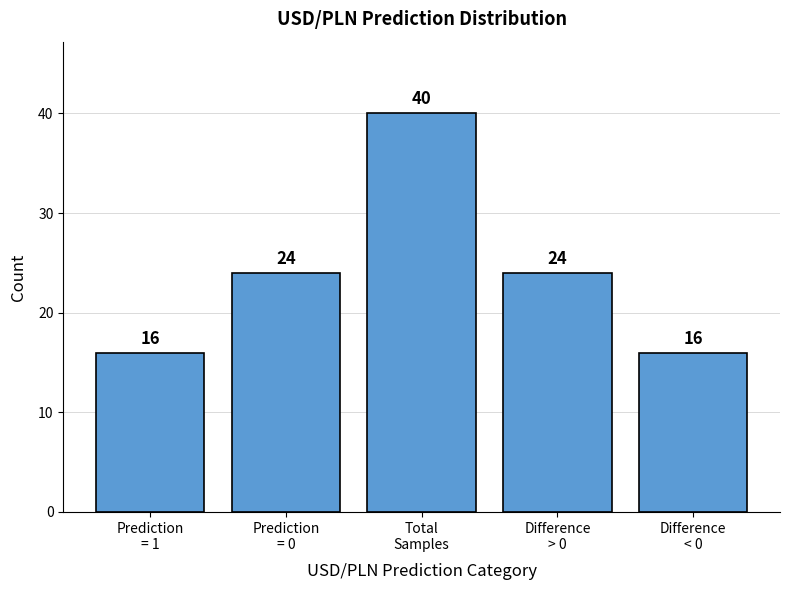

What is the smallest value displayed?

16